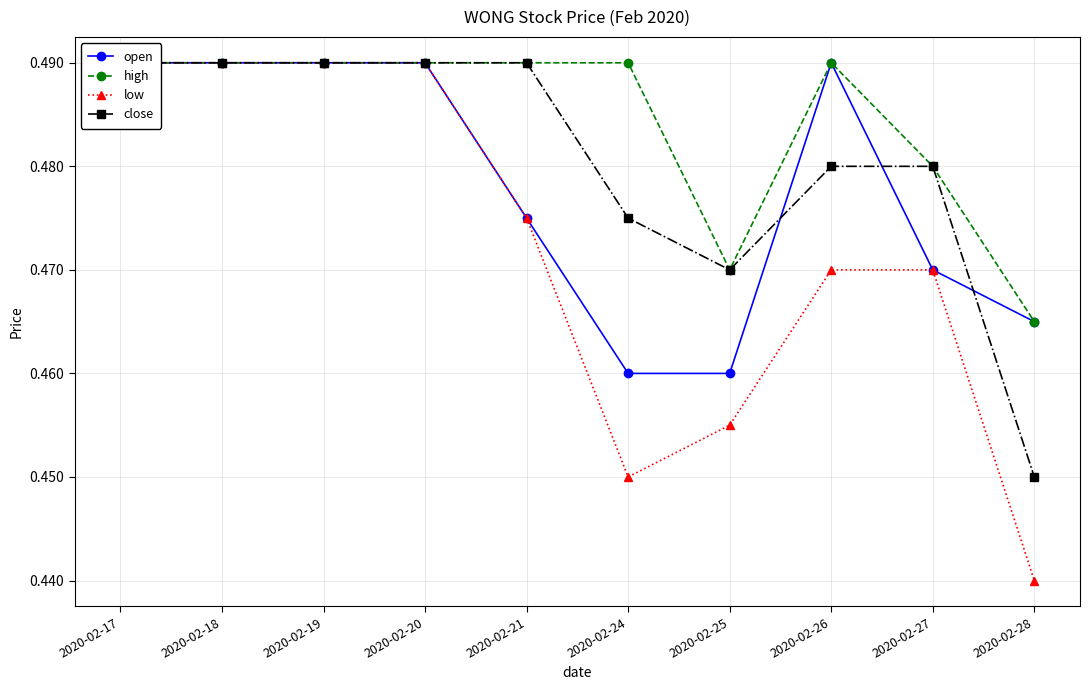

List the series in order of their overall mean, lowest first.

low, open, close, high